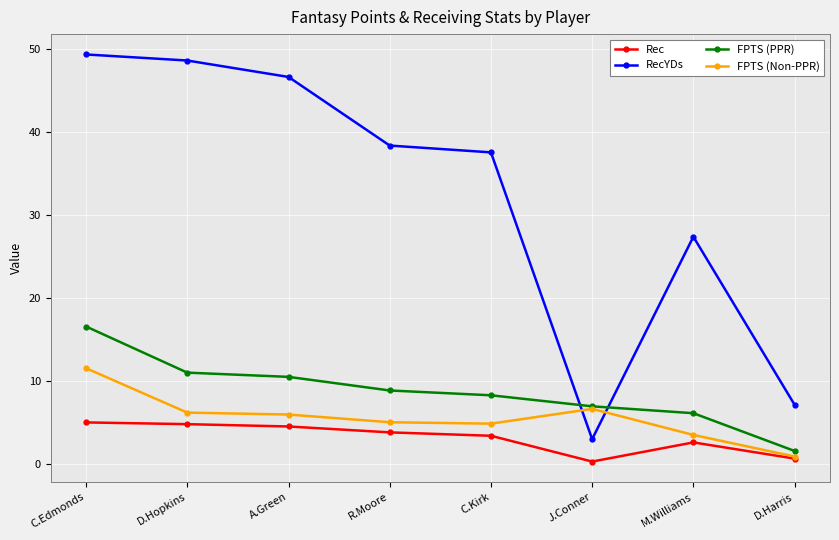

Which series ends up on top after the final intersection of FPTS (Non-PPR) and RecYDs?

RecYDs